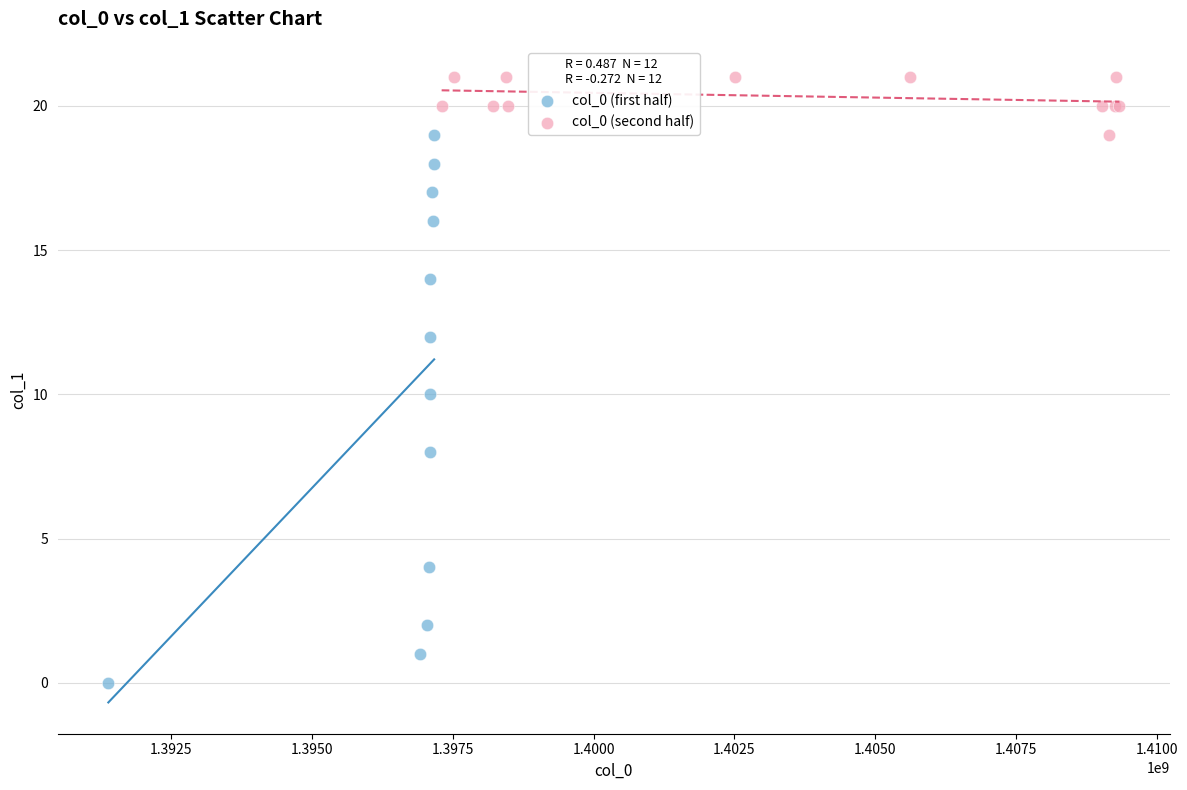

Which series reaches the maximum Y coordinate?

col_0 (second half)